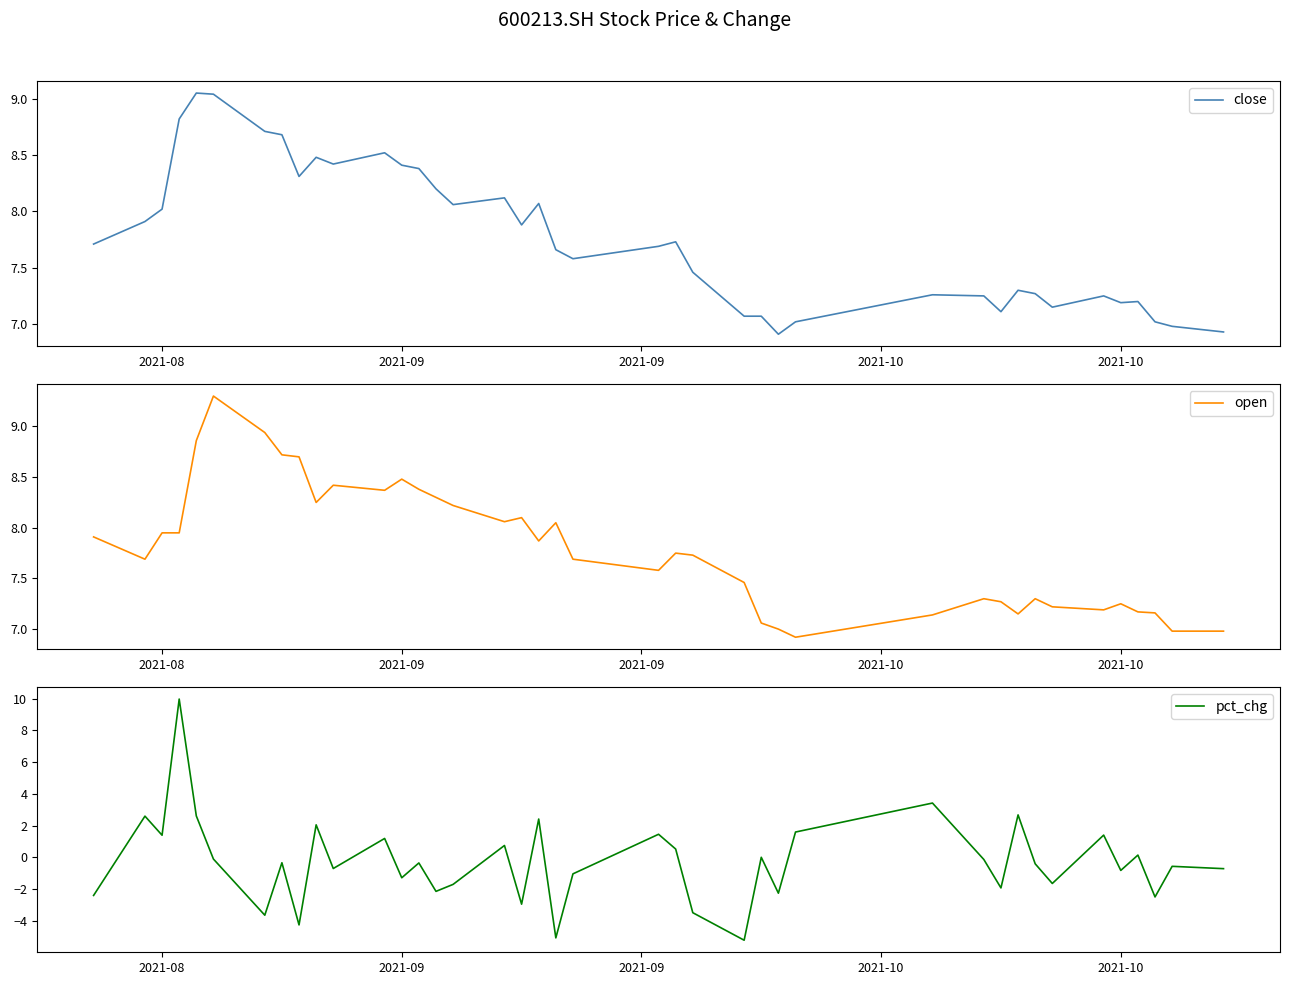

What are all the series names shown in the legend?

close, open, pct_chg